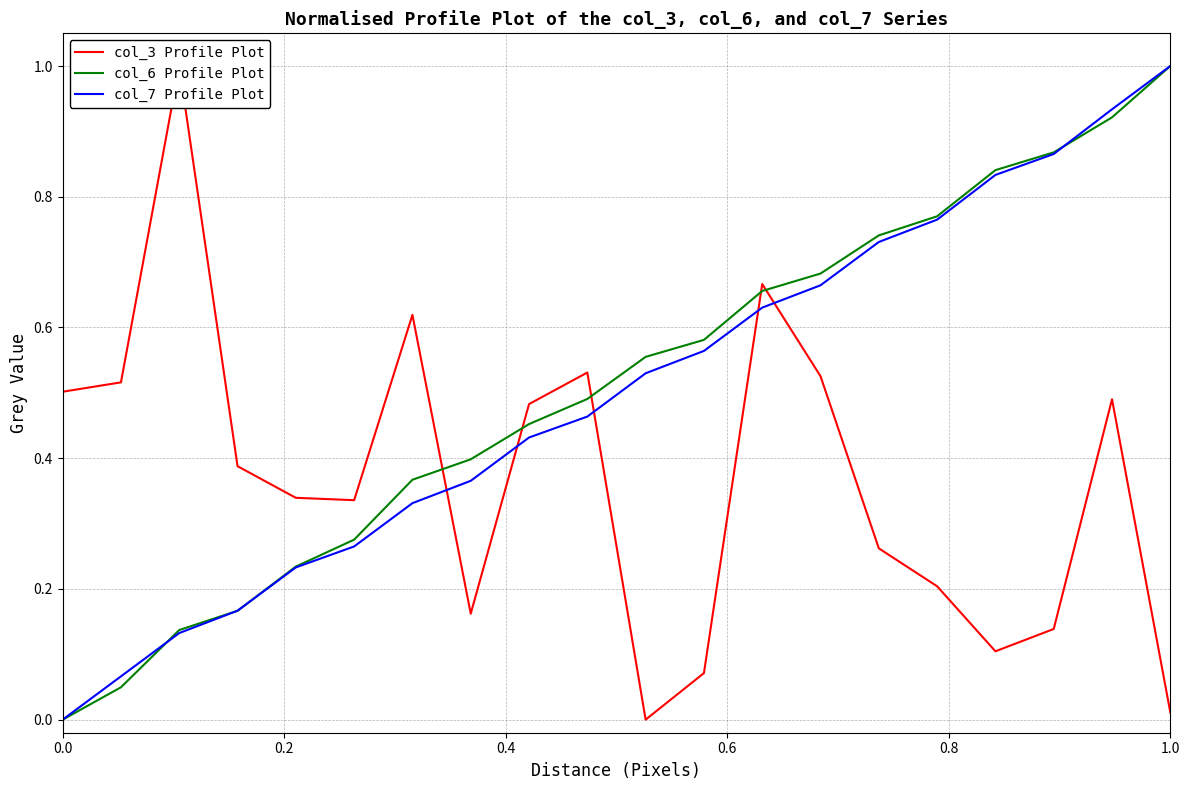

What is the difference between the maximum and minimum values in the col_7 Profile Plot series?

1.0